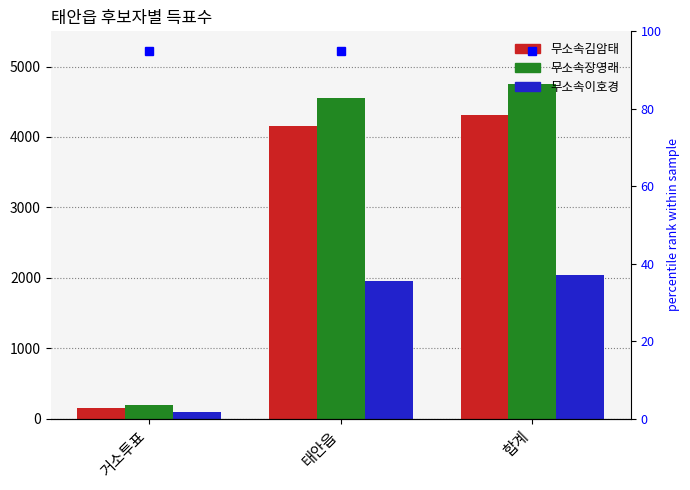

At 합계, list the series in order from smallest to largest.

무소속이호경, 무소속김암태, 무소속장영래